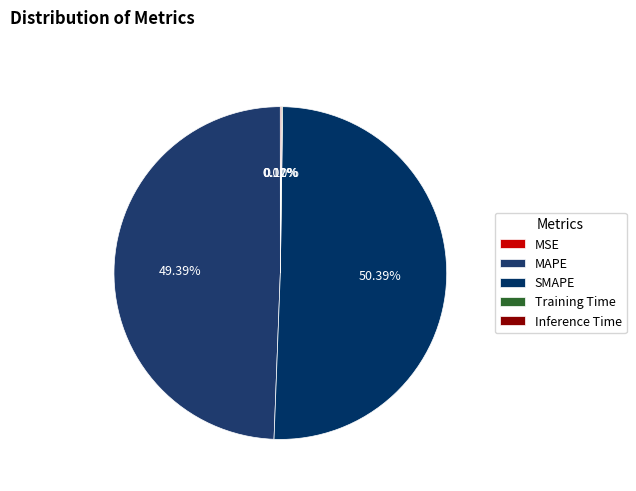

True or false: SMAPE accounts for 50% of the total.

True